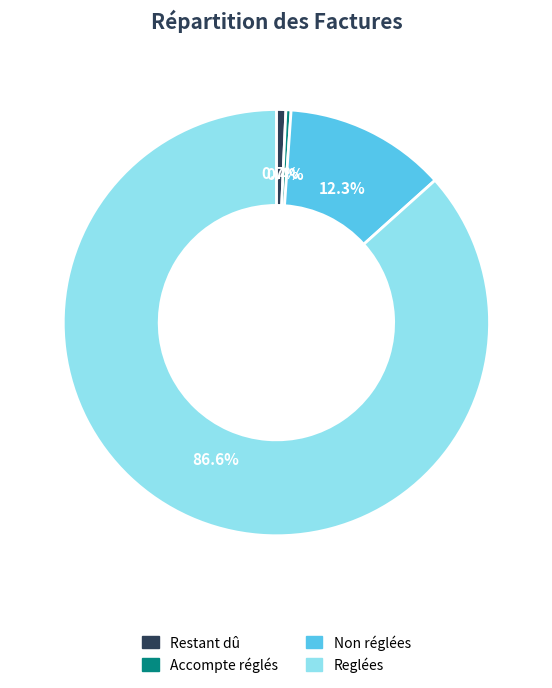

What is the largest slice in the pie chart?

Reglées